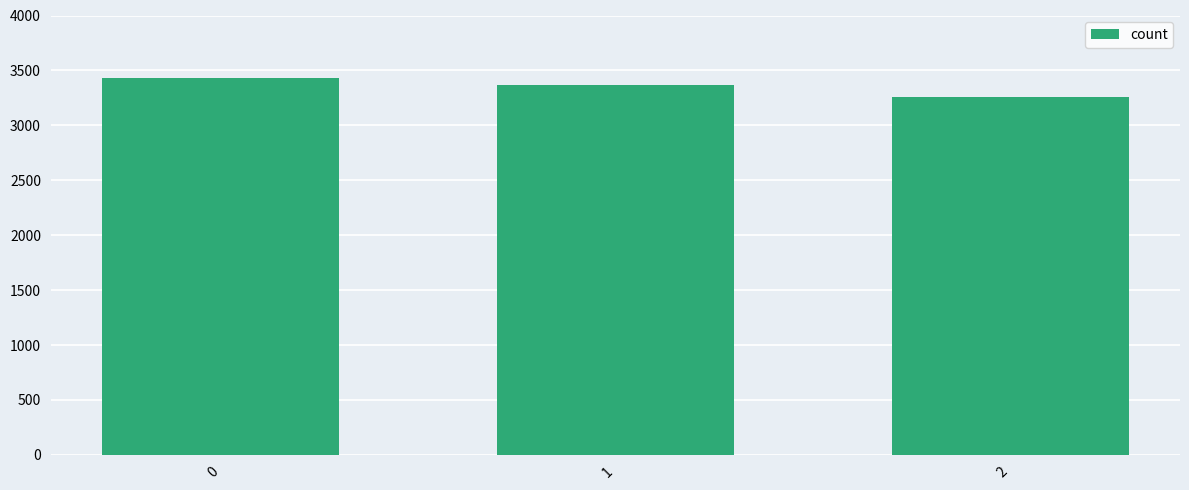

Count the values in the range 3261 to 3432.

3